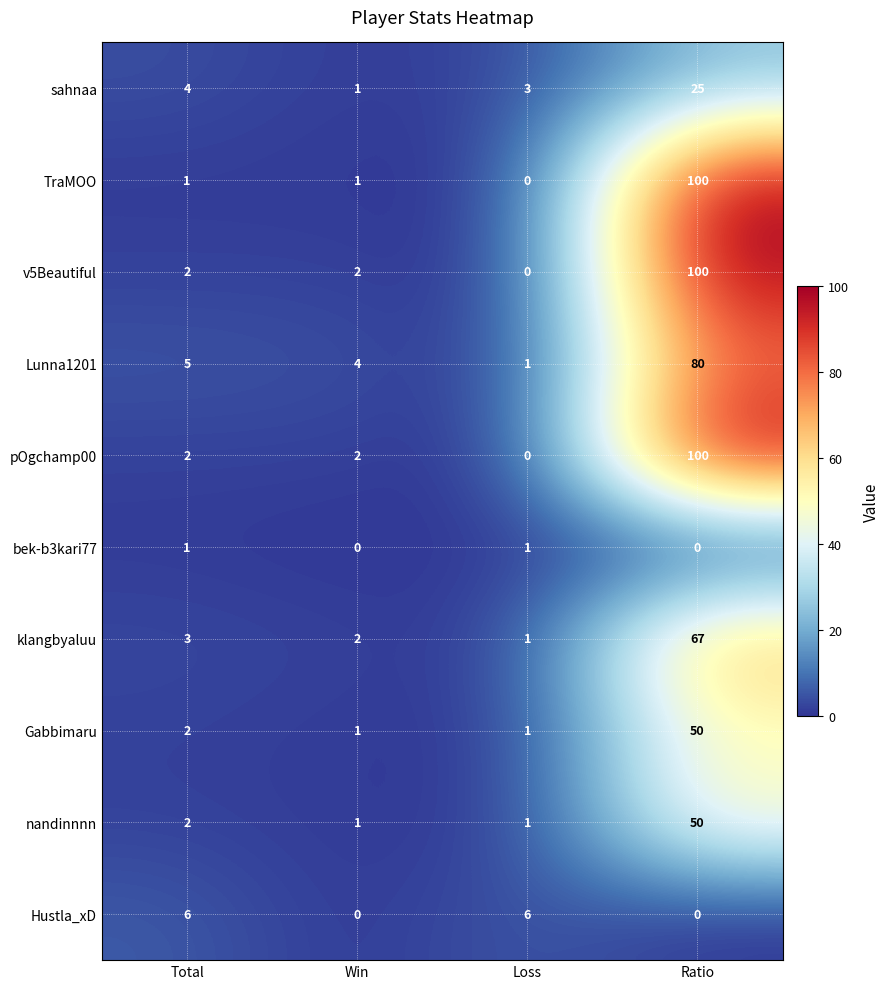

At which category is the sum across all series the highest?

Ratio